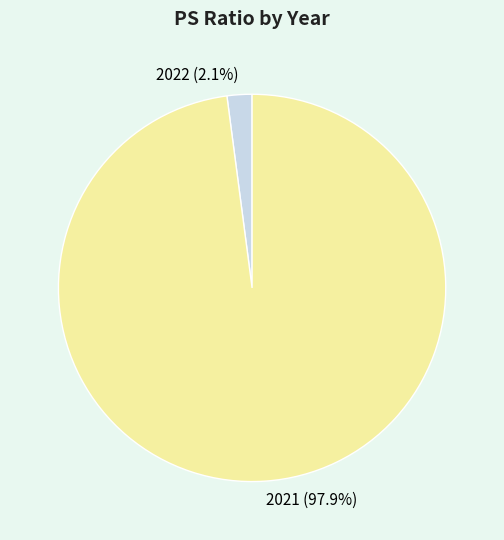

Between 2022 and 2021, which is larger?

2021